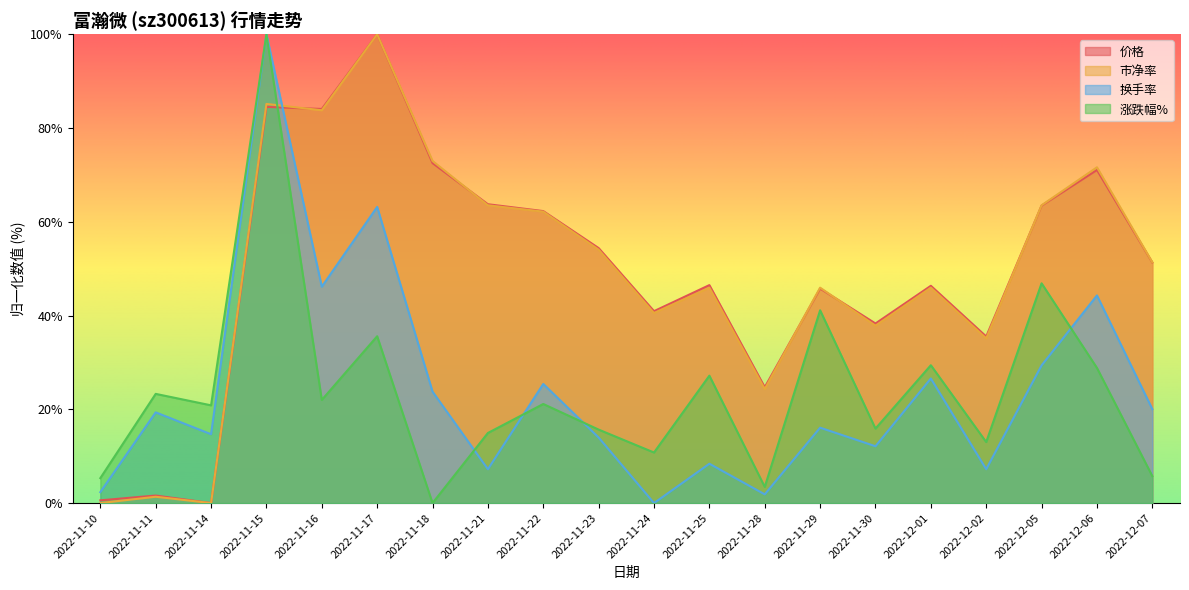

Which series ends up on top after the final intersection of 涨跌幅% and 价格?

价格